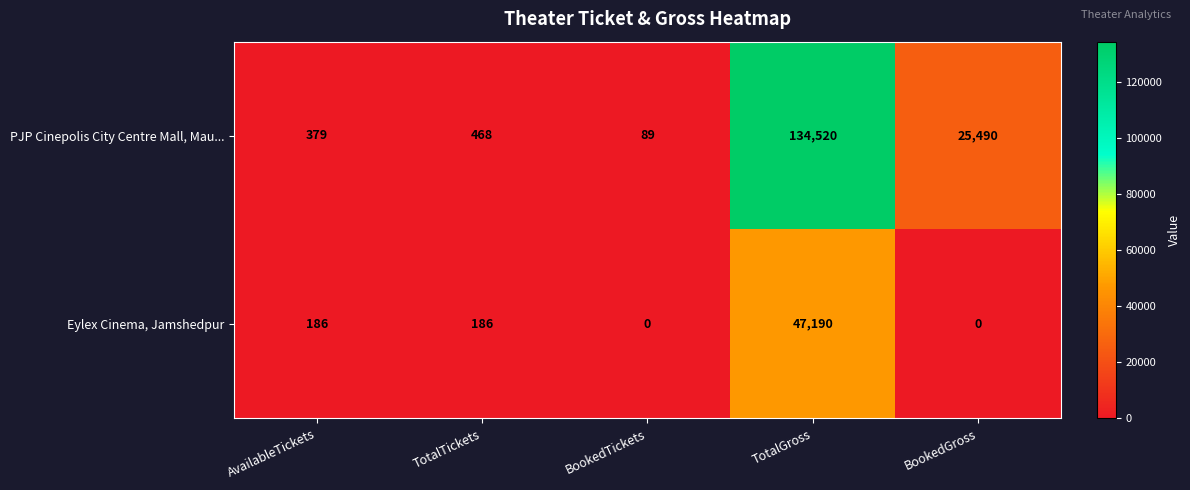

What is the total value across all series at BookedGross?

25490